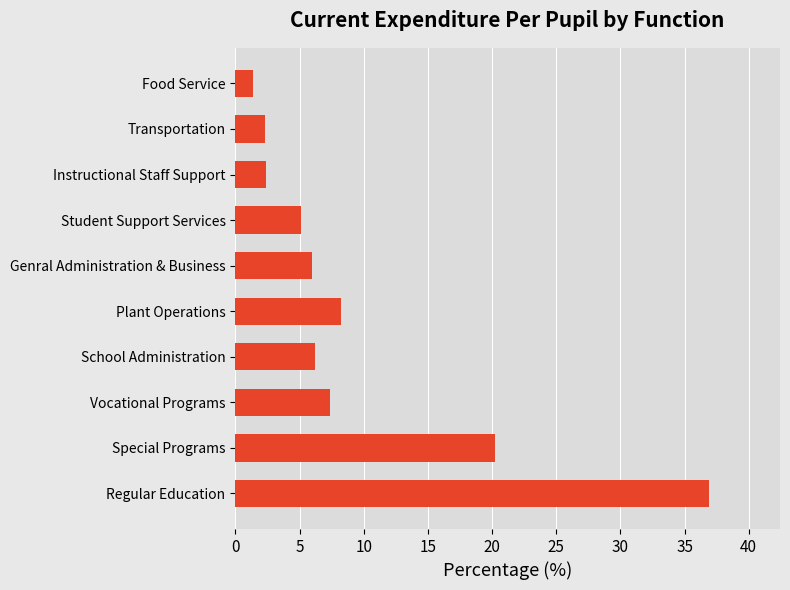

What is the difference between the values at Transportation and Food Service?

0.9